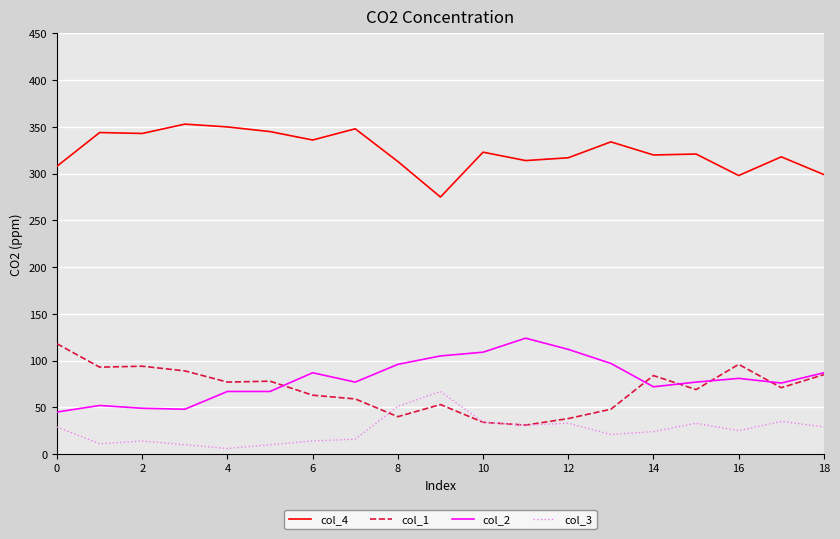

Does the chart have visible grid lines?

Yes